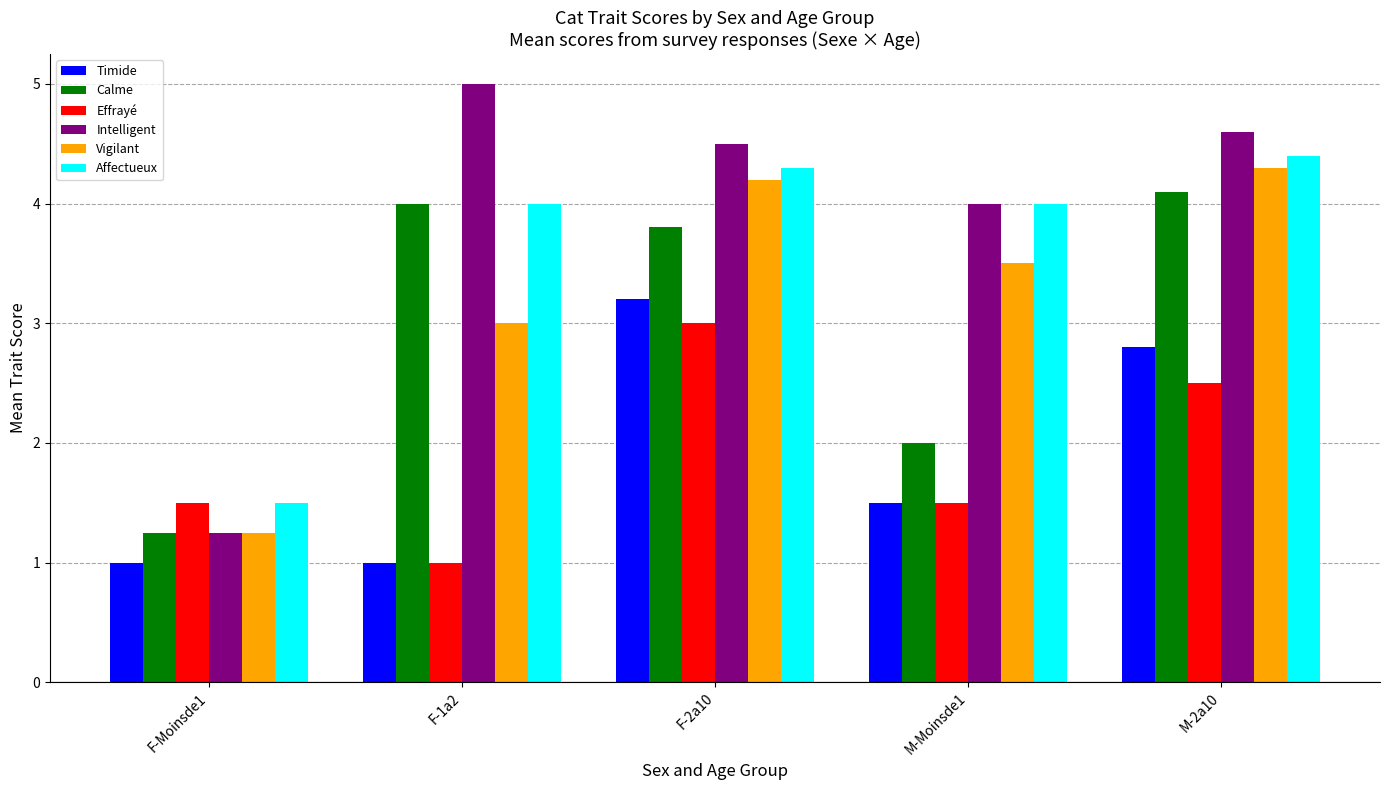

Between F-1a2 and M-Moinsde1, which series saw the biggest shift?

Calme